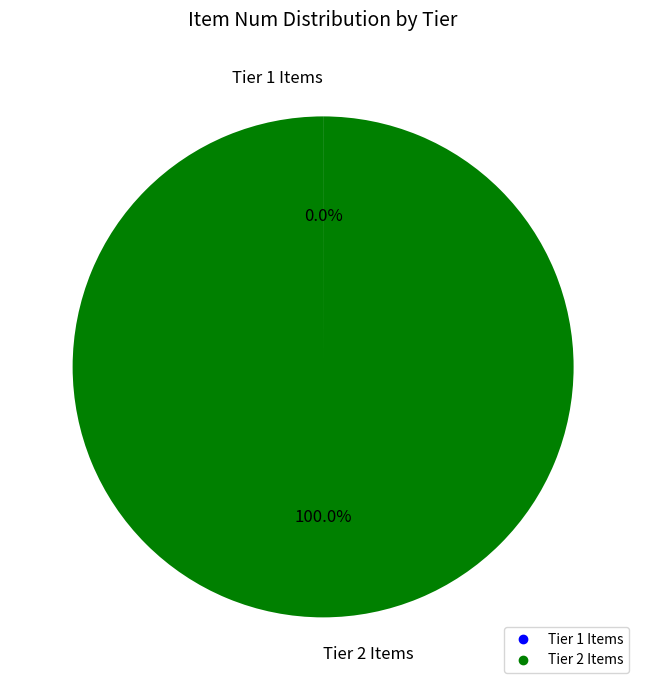

Does any single category account for the majority?

Yes